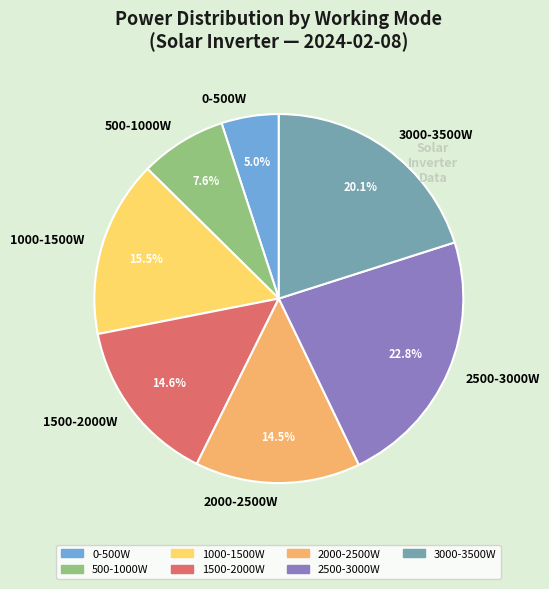

Combined, do 2500-3000W and 500-1000W account for over 50%?

No